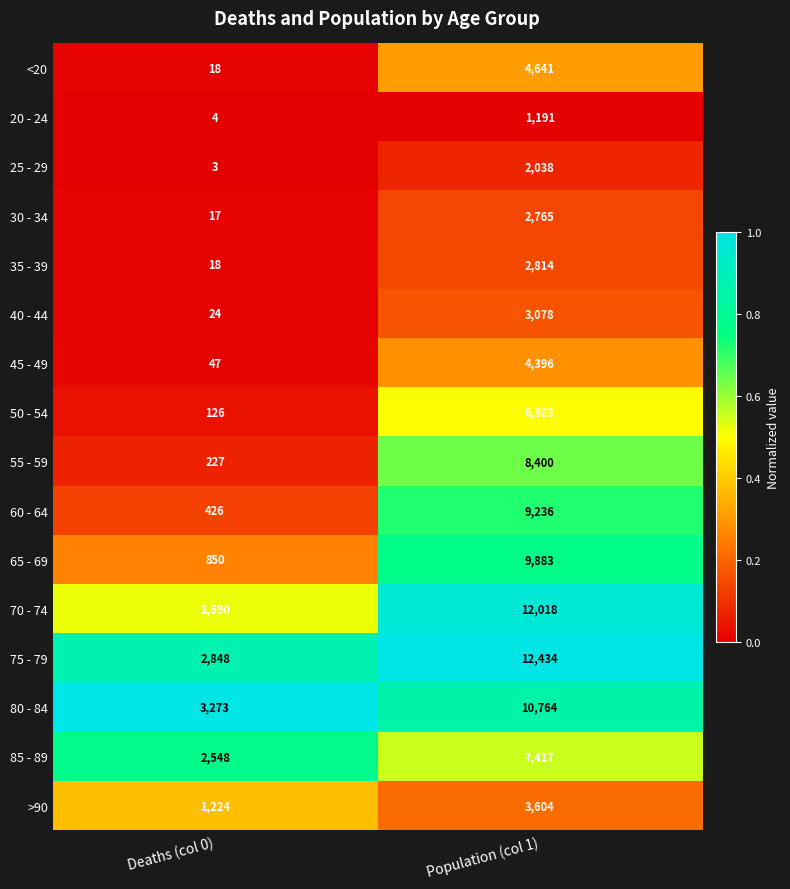

What value does the 70 - 74 series have at Deaths (col 0)?

1690